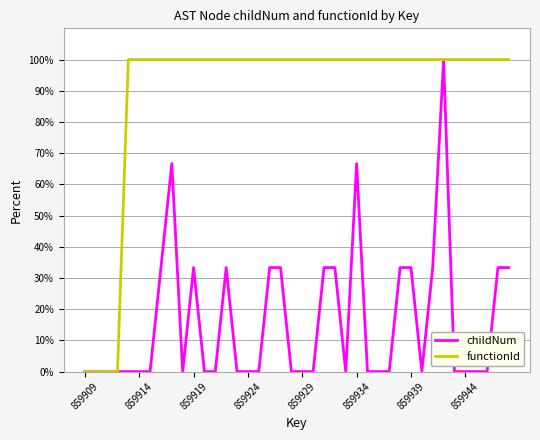

True or false: childNum and functionId intersect in this chart.

False